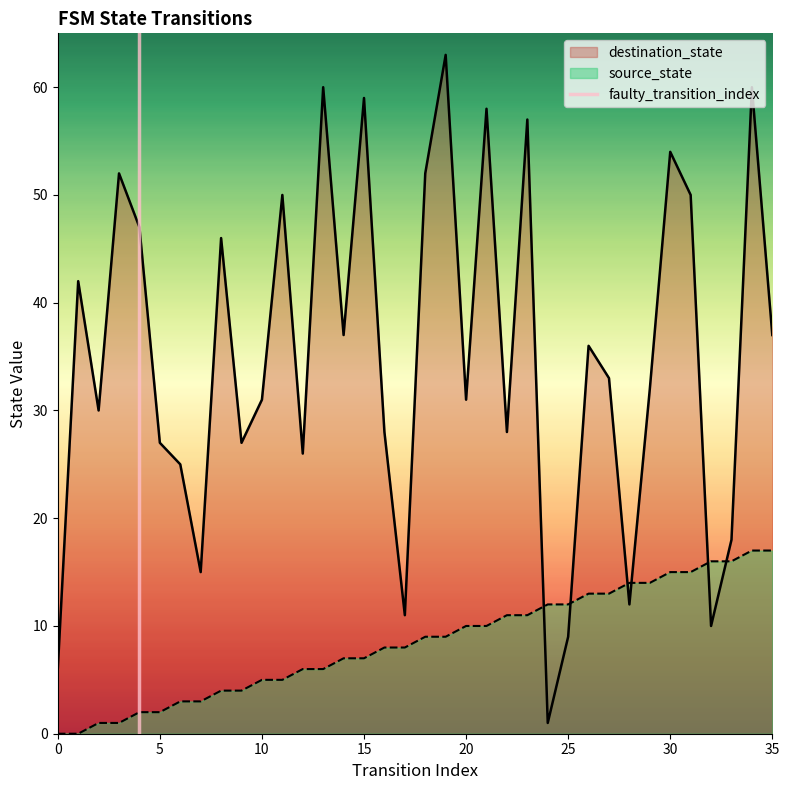

How many intersections are there between destination_state and source_state?

6